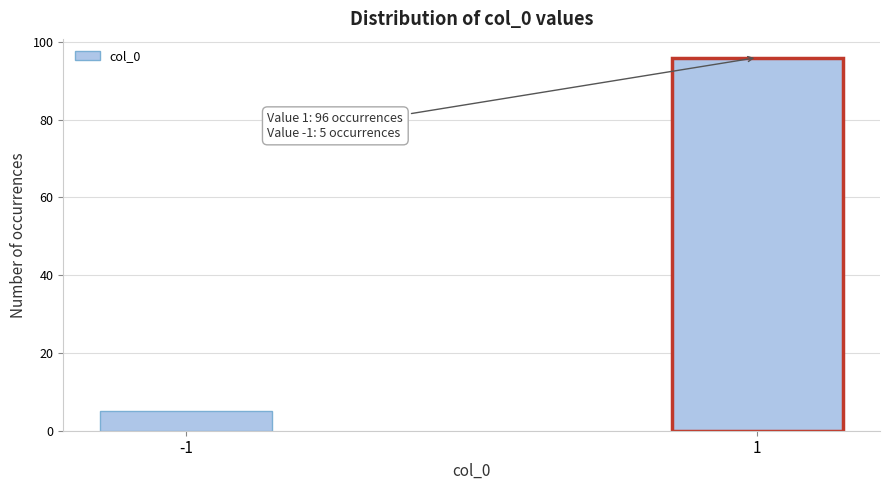

Reading left to right, transcribe all the data shown in this chart.

-1=5	1=96